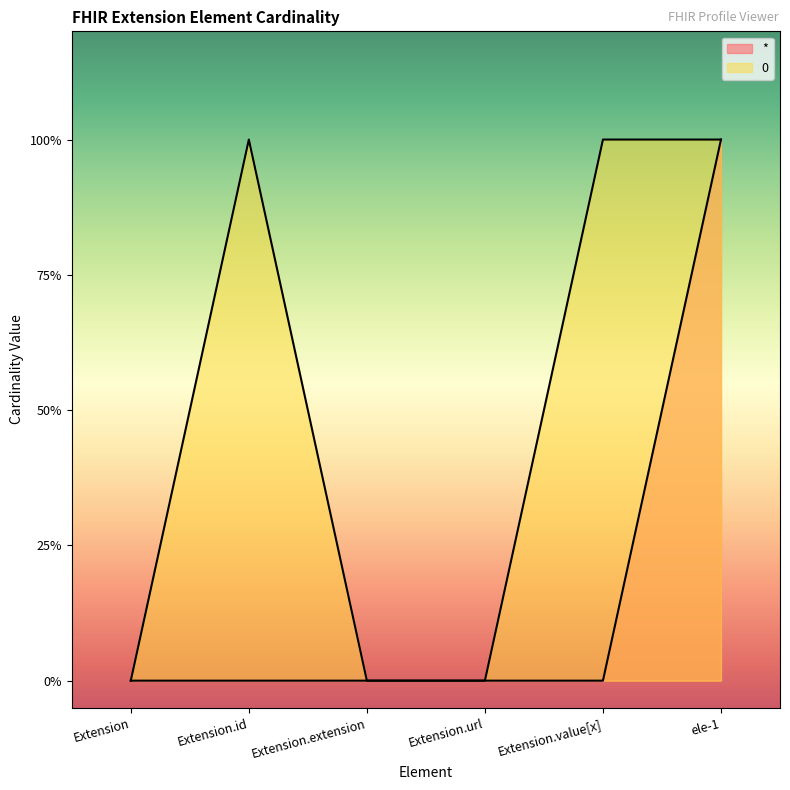

Is it true that 0 equals 0 at ele-1?

False